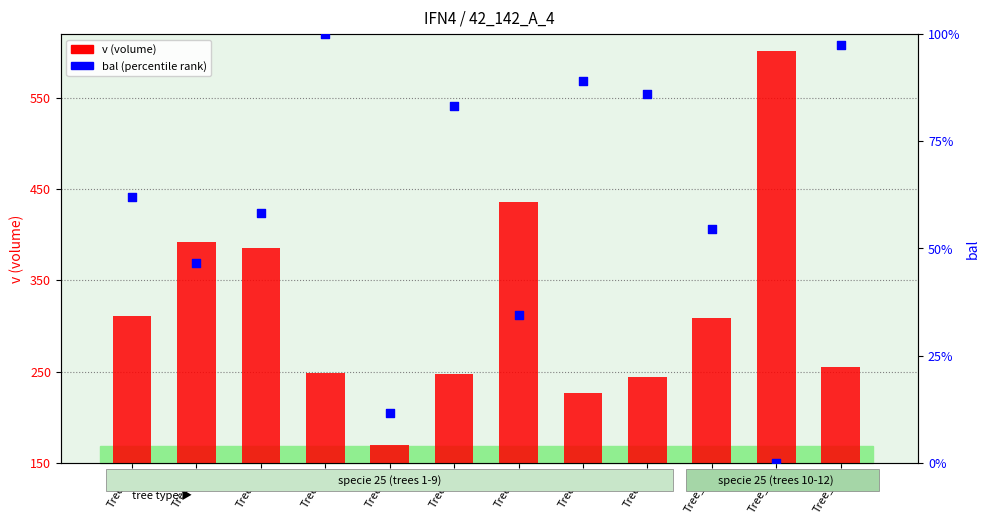

Is the value of bal (percentile) at Tree_4 greater than the value of v (volume) at Tree_2?

No